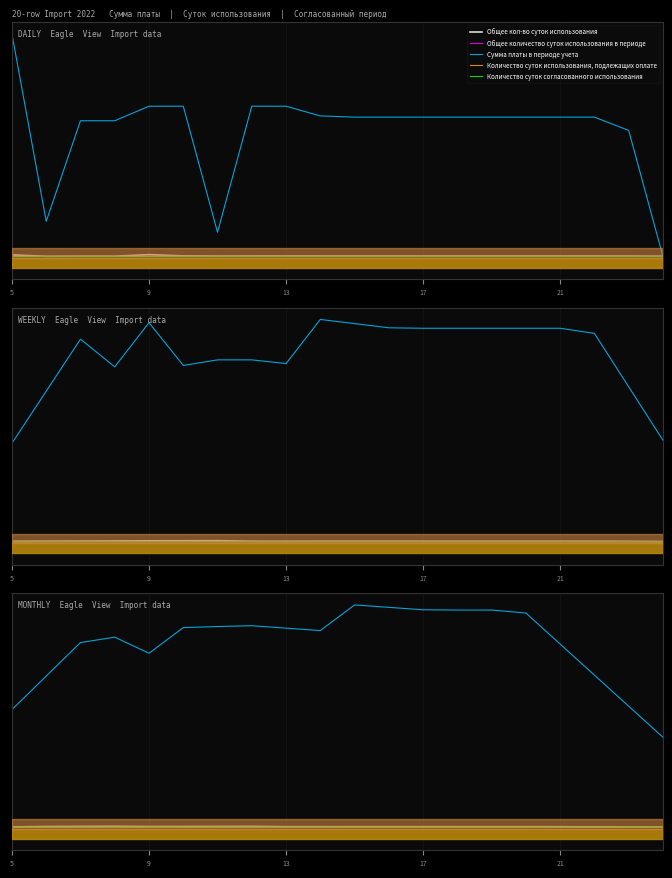

Reading left to right, list all the values displayed in this chart.

Общее кол-во суток использования: 71.3	125.6	143.3	155.3	122.0	131.1	137.1	143.0	103.3	100.1	102.7	102.4	102.1	102.0	102.0	101.1	95.0	80.4	65.9	51.3
Общее количество суток использования в периоде: 14.1	18.6	23.0	23.7	24.3	27.3	27.3	27.3	27.3	27.3	31.0	31.0	31.0	31.0	31.0	31.0	26.7	22.3	17.9	13.4
Сумма платы в периоде учета: 15592.9	20021.4	24450.0	25164.3	23035.7	26428.6	26571.4	26678.6	26357.1	26035.7	29428.6	29107.1	28785.7	28750.0	28750.0	28357.1	24250.0	20142.9	16035.7	11928.6
Количество суток использования, подлежащих оплате: 14.1	18.6	23.0	23.7	24.3	27.3	27.3	27.3	27.3	27.3	31.0	31.0	31.0	31.0	31.0	31.0	26.6	22.1	17.7	13.3
Количество суток согласованного использования: 4.3	4.3	4.3	4.3	4.3	2.9	1.4	0.0	0.0	0.0	0.0	0.0	0.0	0.0	0.0	0.0	0.0	0.0	0.0	0.0